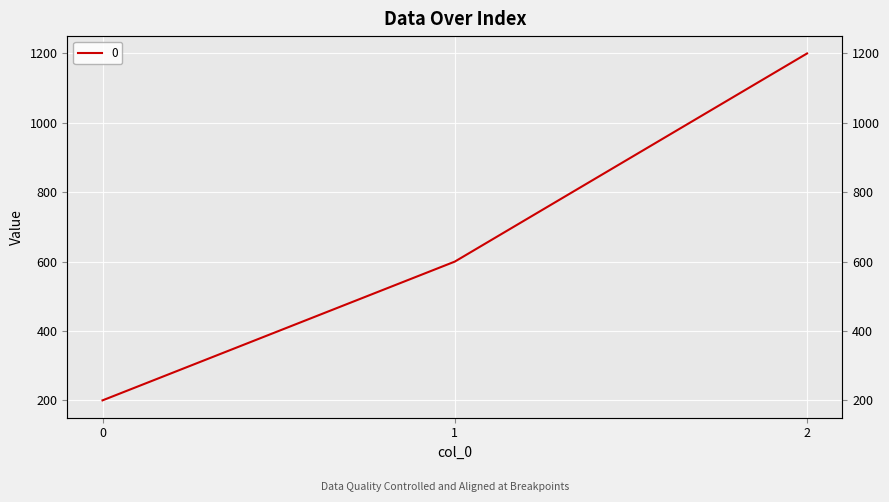

What is the value of the 2nd point from the left?

600